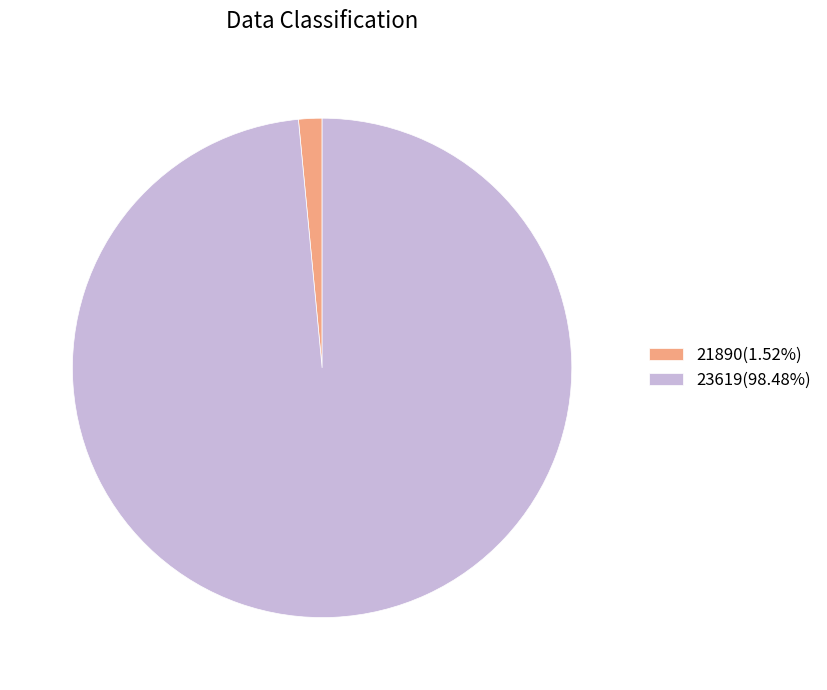

Do 23619(98.48%) and 21890(1.52%) together represent more than half of the pie?

Yes